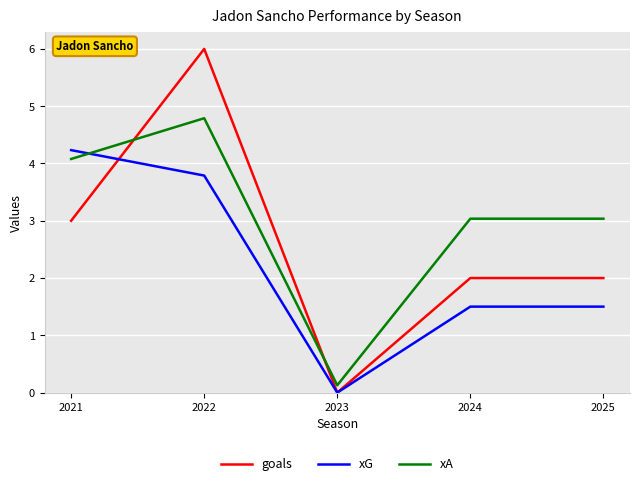

Which label corresponds to the largest value in the chart?

2022